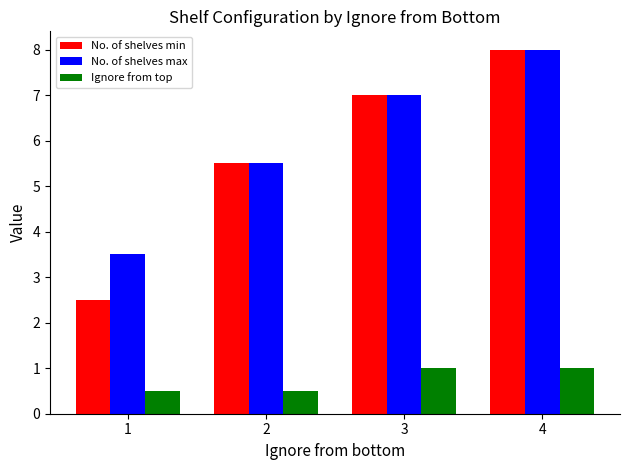

What are all the series names shown in the legend?

No. of shelves min, No. of shelves max, Ignore from top